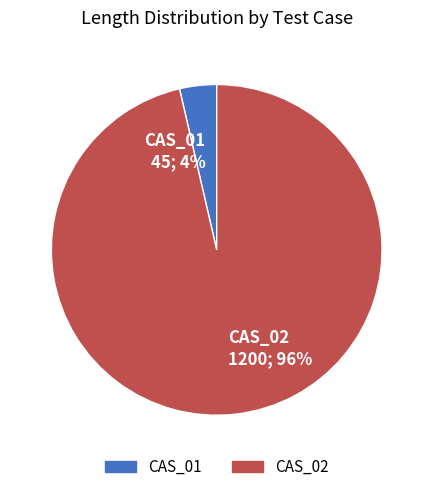

What is the majority slice?

CAS_02